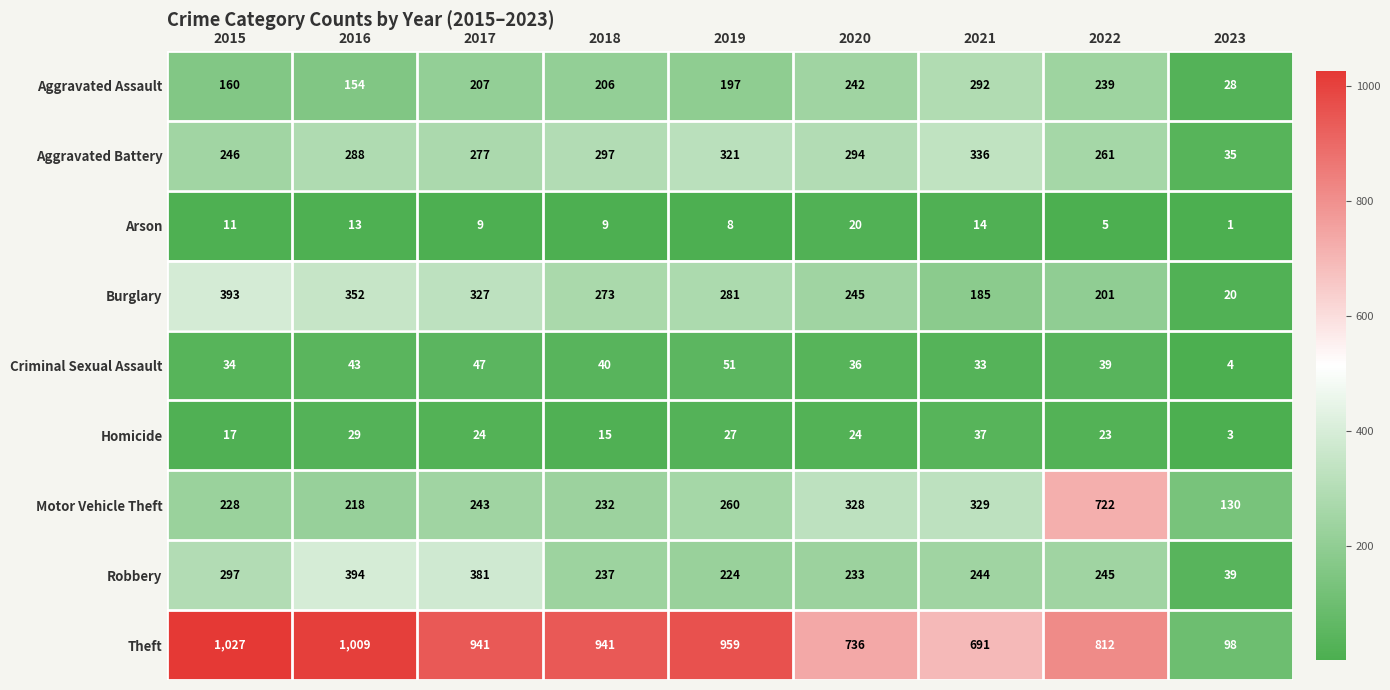

List the series in order of their peak value, highest first.

Theft, Motor Vehicle Theft, Robbery, Burglary, Aggravated Battery, Aggravated Assault, Criminal Sexual Assault, Homicide, Arson